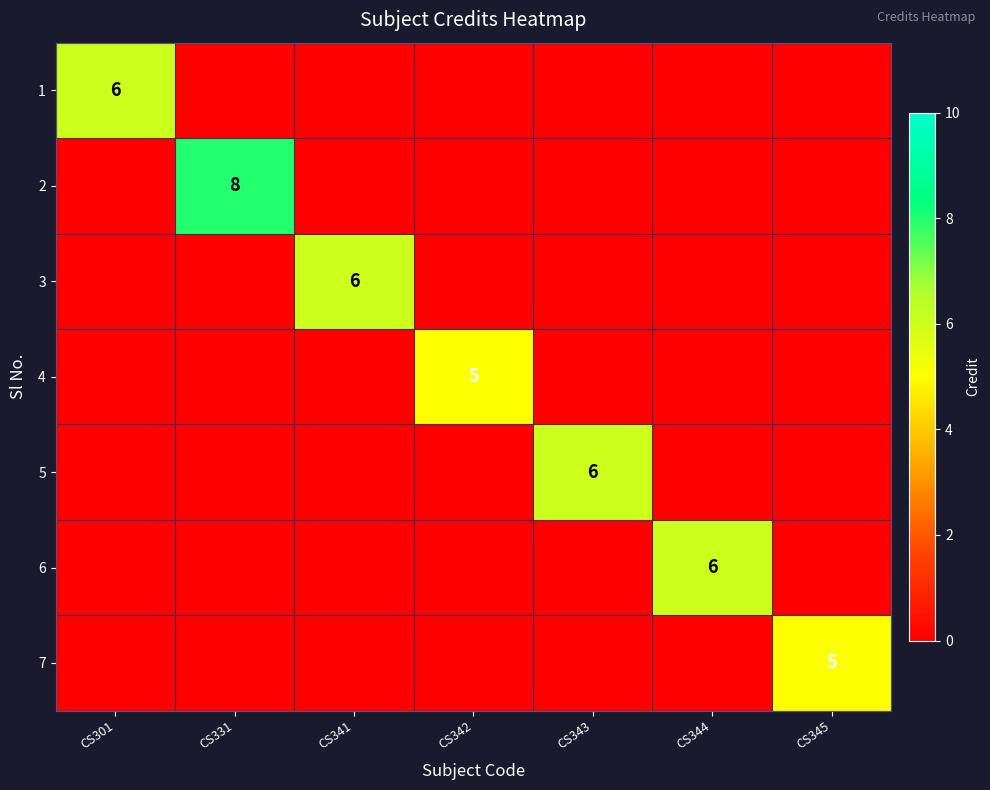

The value of 6 at CS344 is 8. True or false?

False